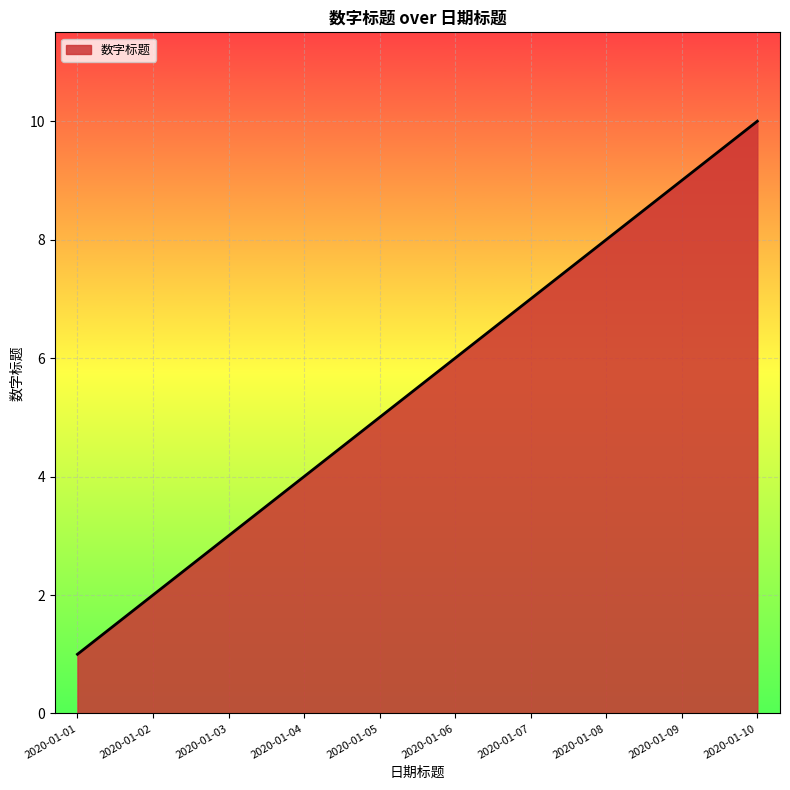

Approximately how many times larger is the value at 2020-01-07 compared to 2020-01-02?

3.5